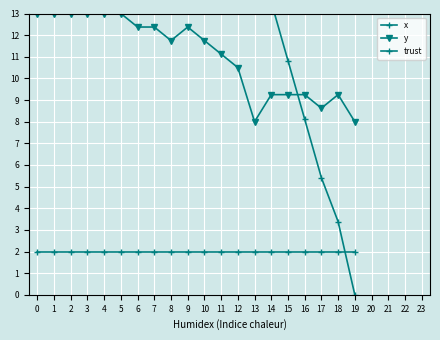

What are all the series names shown in the legend?

x, y, trust